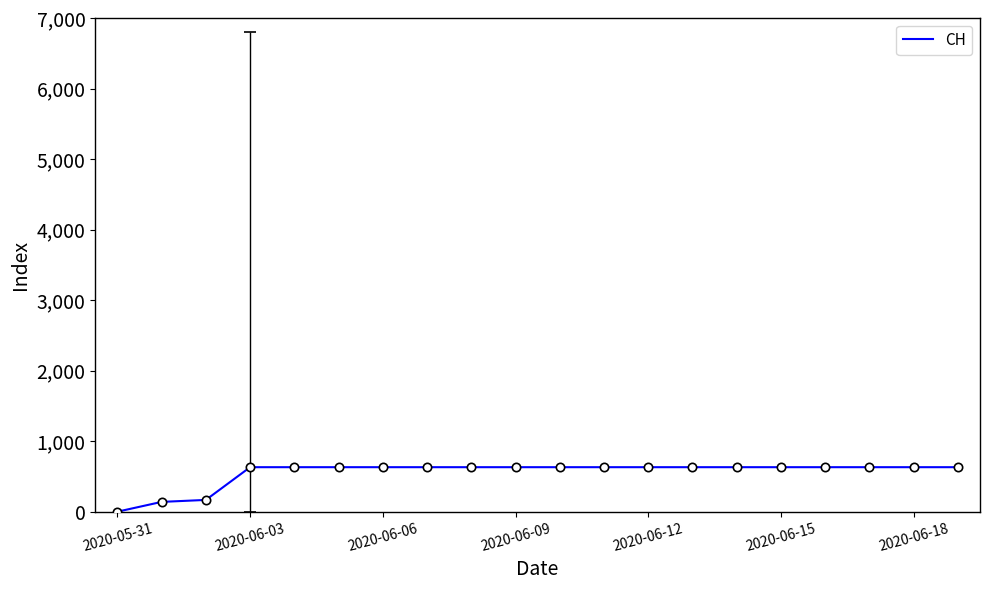

The value of CH at 2020-06-09 is 849. True or false?

False